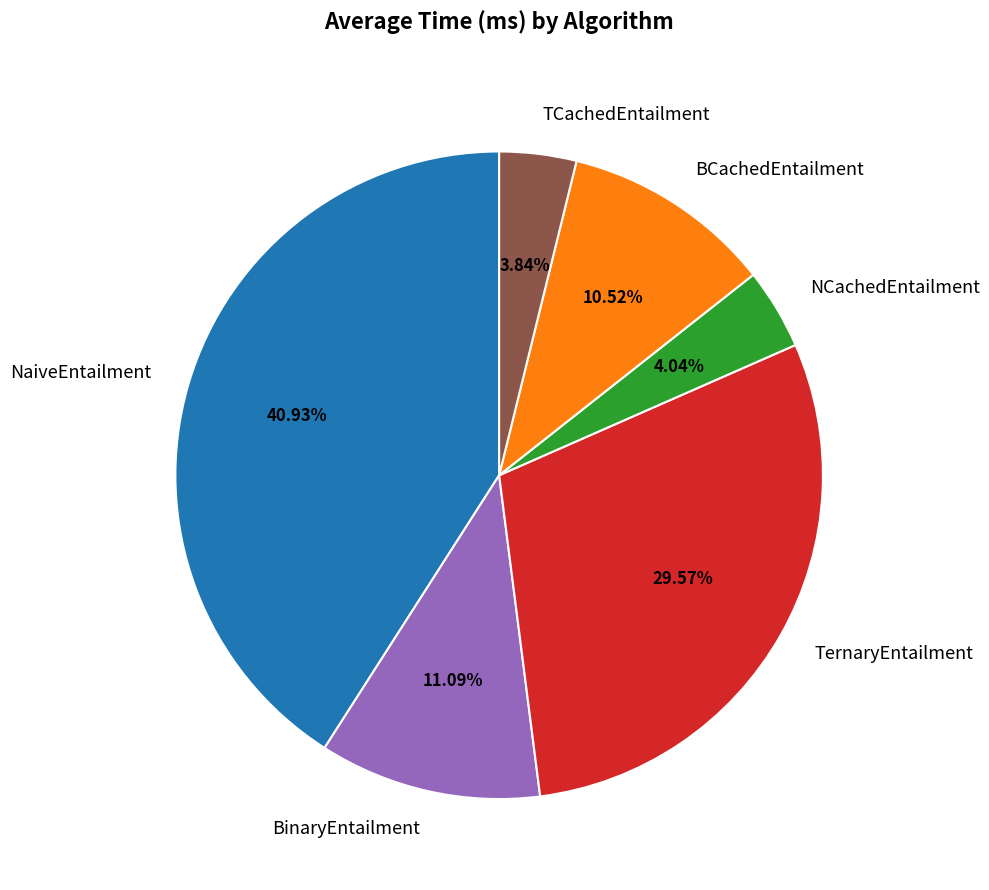

How many slices are in this pie chart?

6